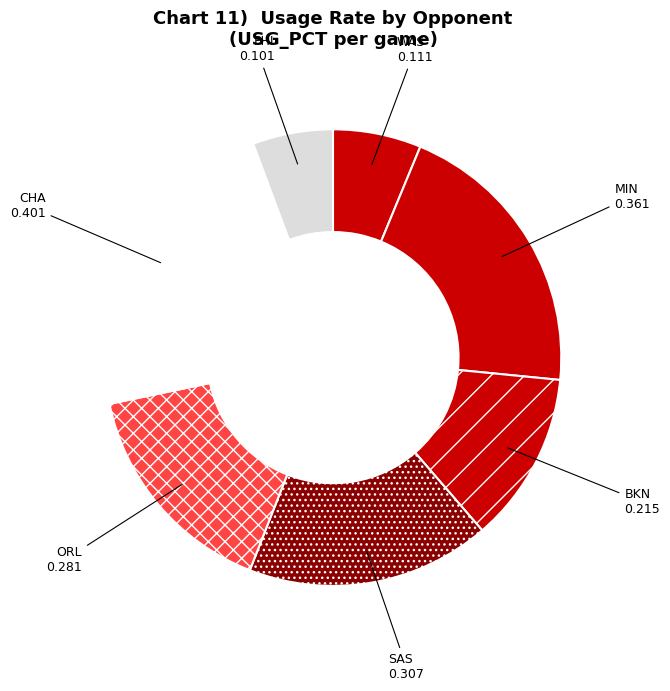

What is the largest slice in the pie chart?

CHA